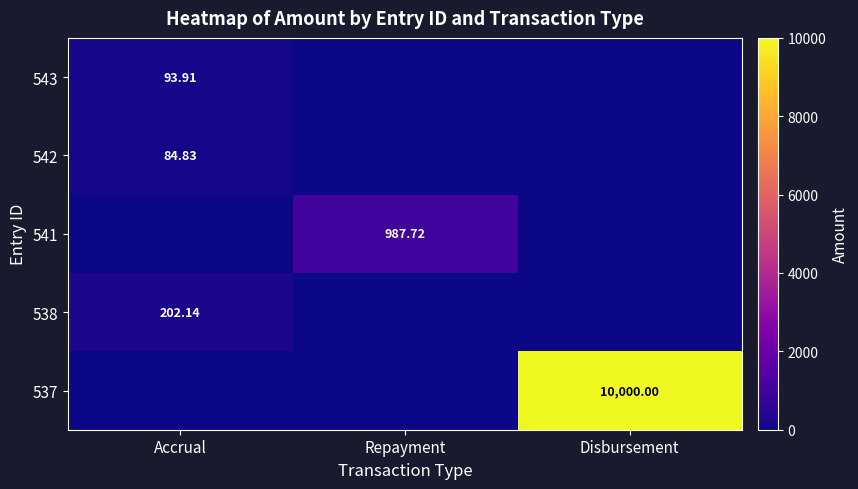

How many distinct data groups are displayed?

5